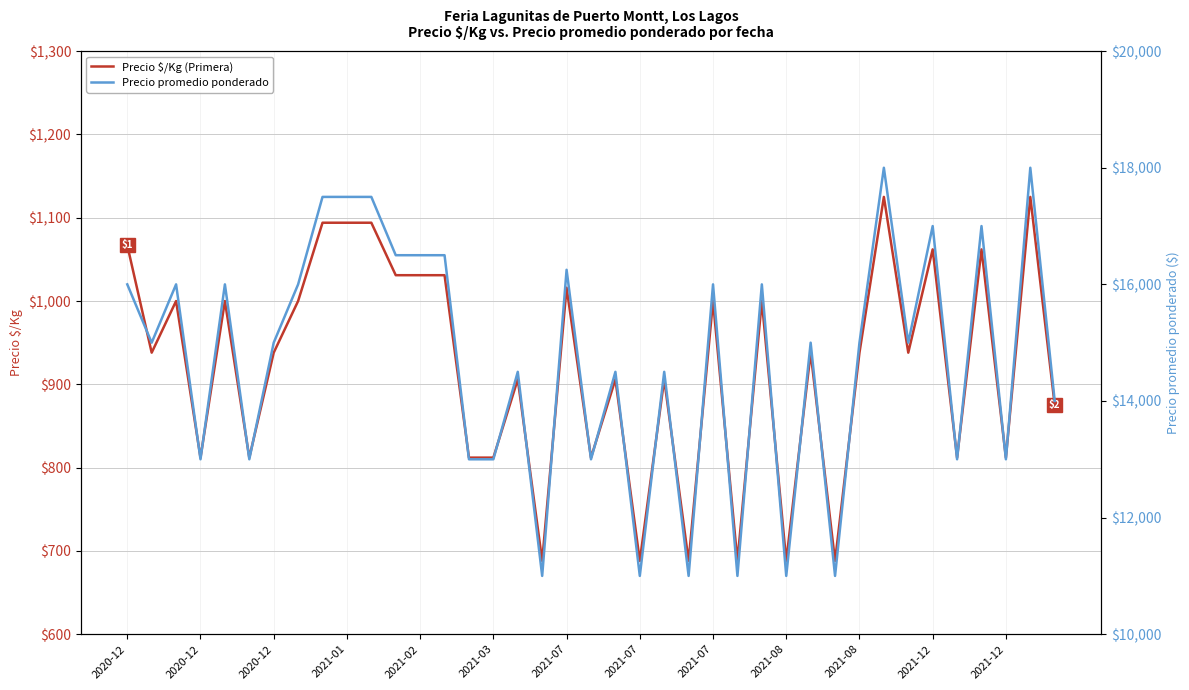

The value of Precio $/Kg (Primera) at 2021-08 is 405. True or false?

False